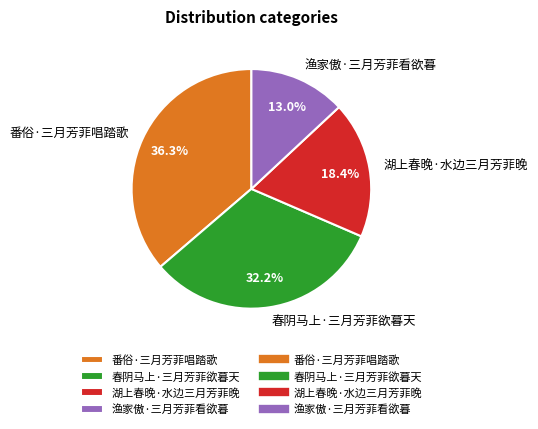

What percentage is NOT represented by 湖上春晚·水边三月芳菲晚?

81.6%